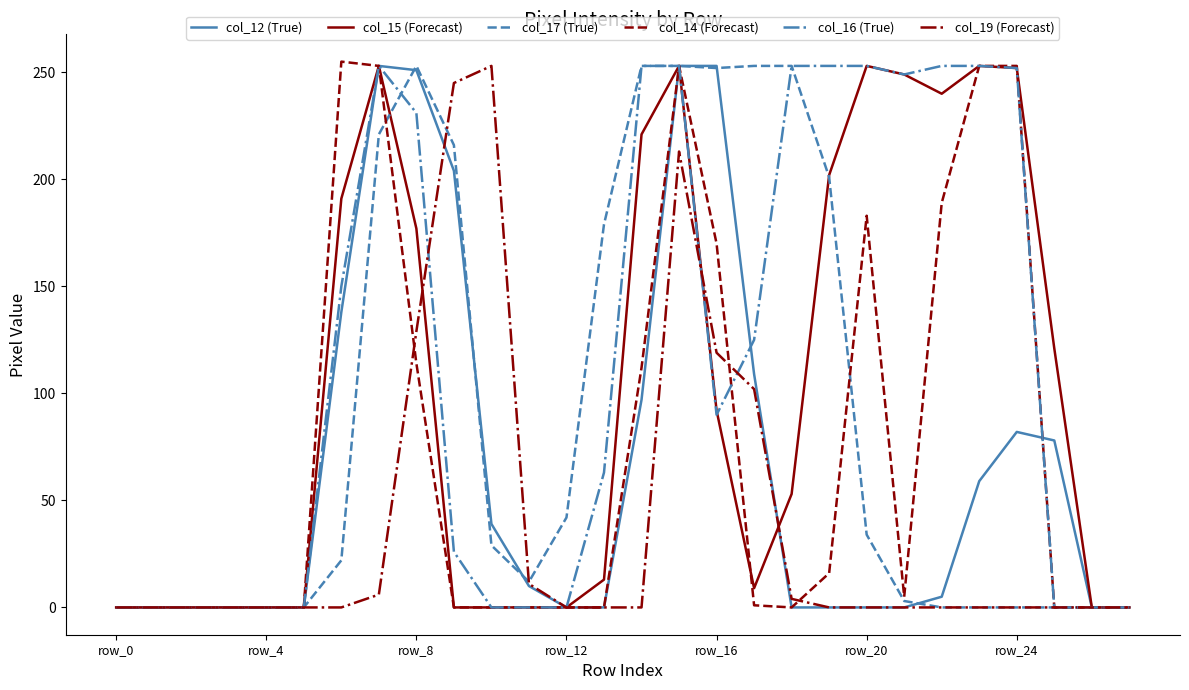

Which series has the largest total across all categories?

col_16 (True)